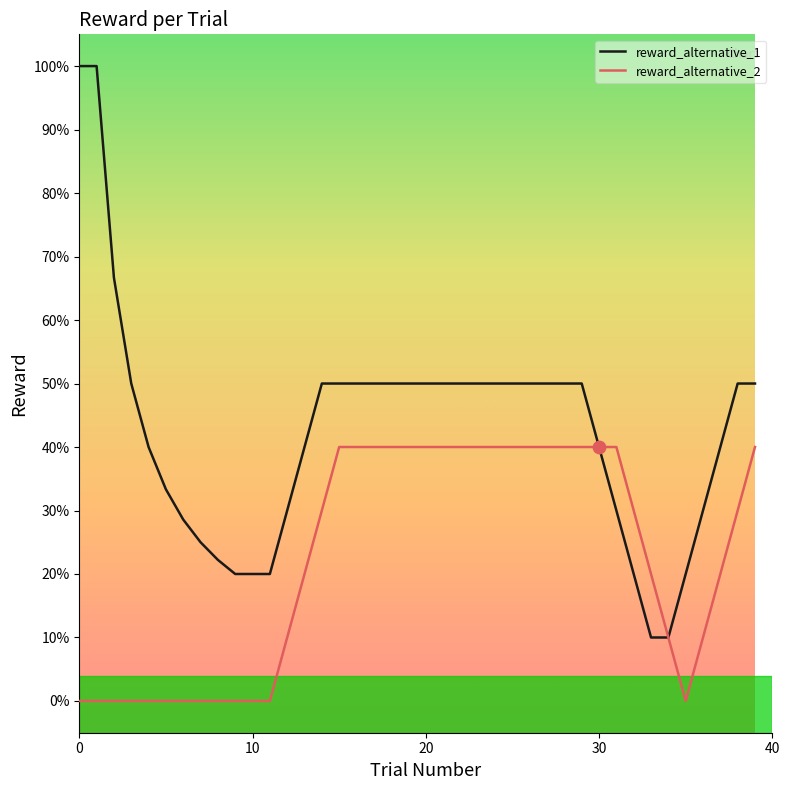

What are all the series names shown in the legend?

reward_alternative_1, reward_alternative_2